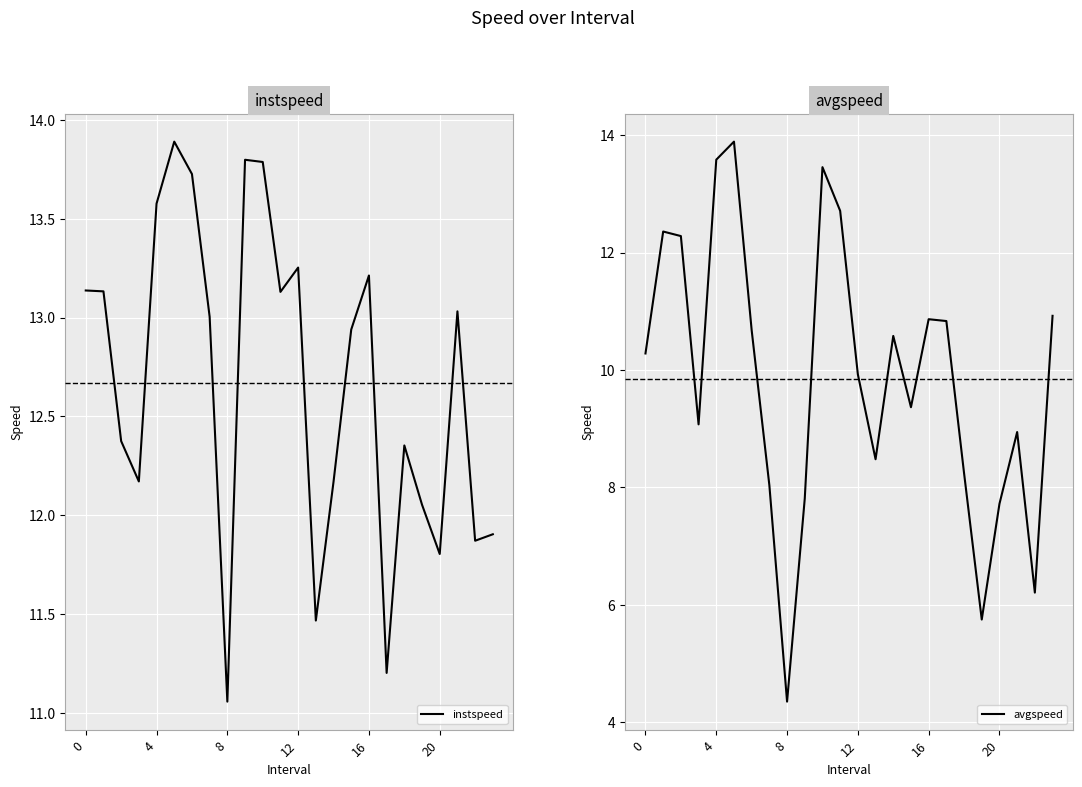

What is the difference between the avgspeed values at 16 and 4?

2.7